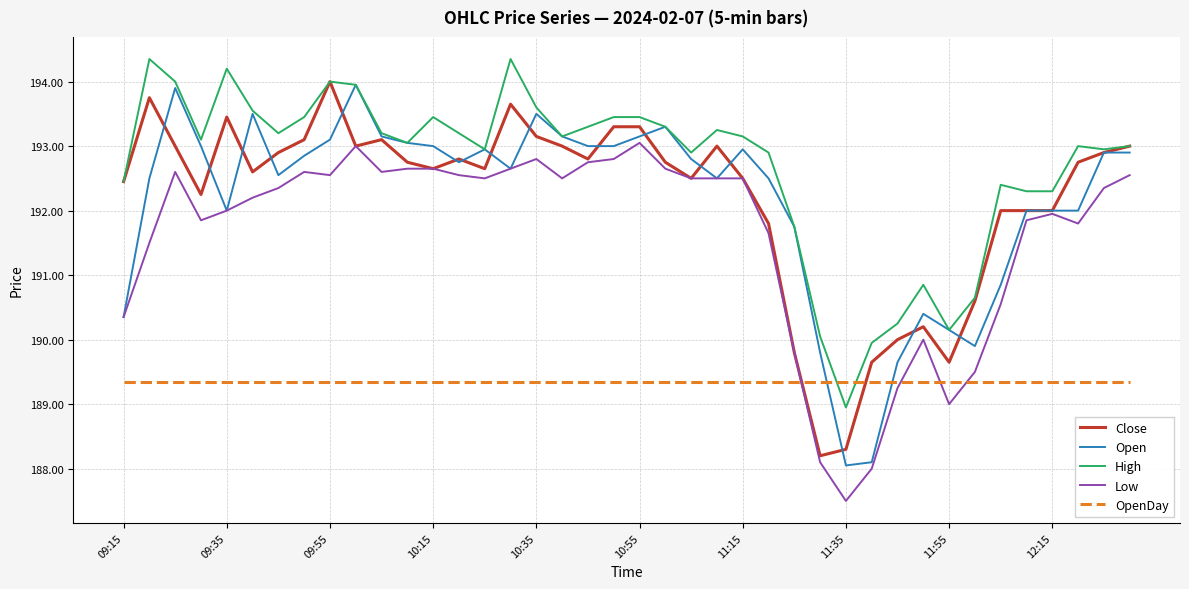

What is the minimum value shown in the chart?

187.5